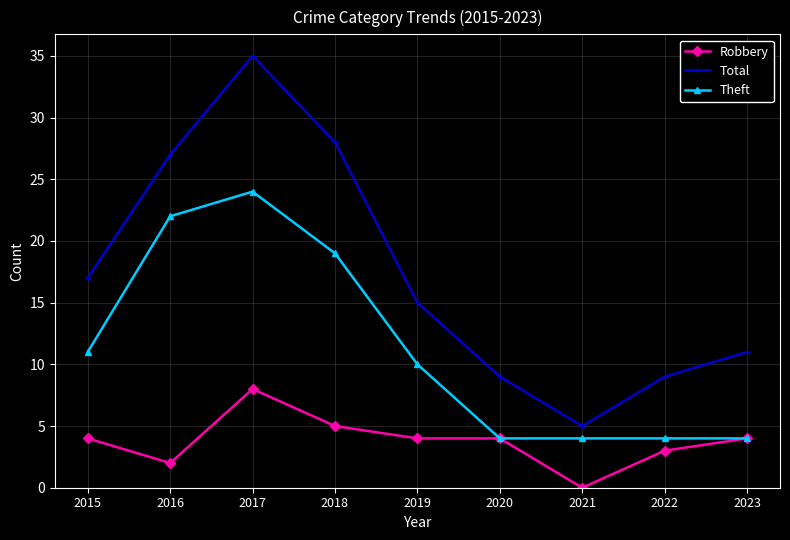

Rank the series at 2016 from highest to lowest value.

Total, Theft, Robbery